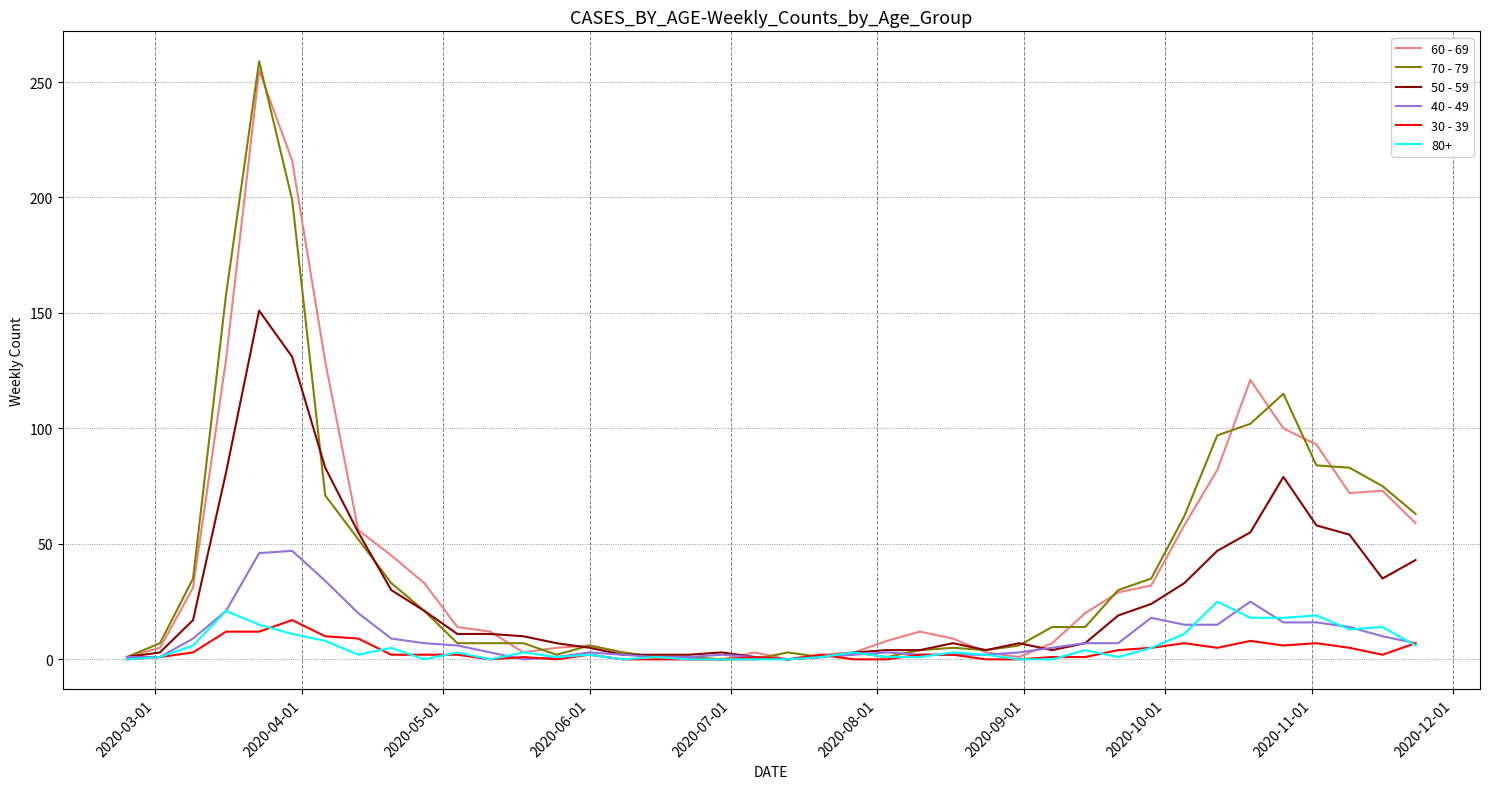

Which series has the largest range (max minus min)?

70 - 79